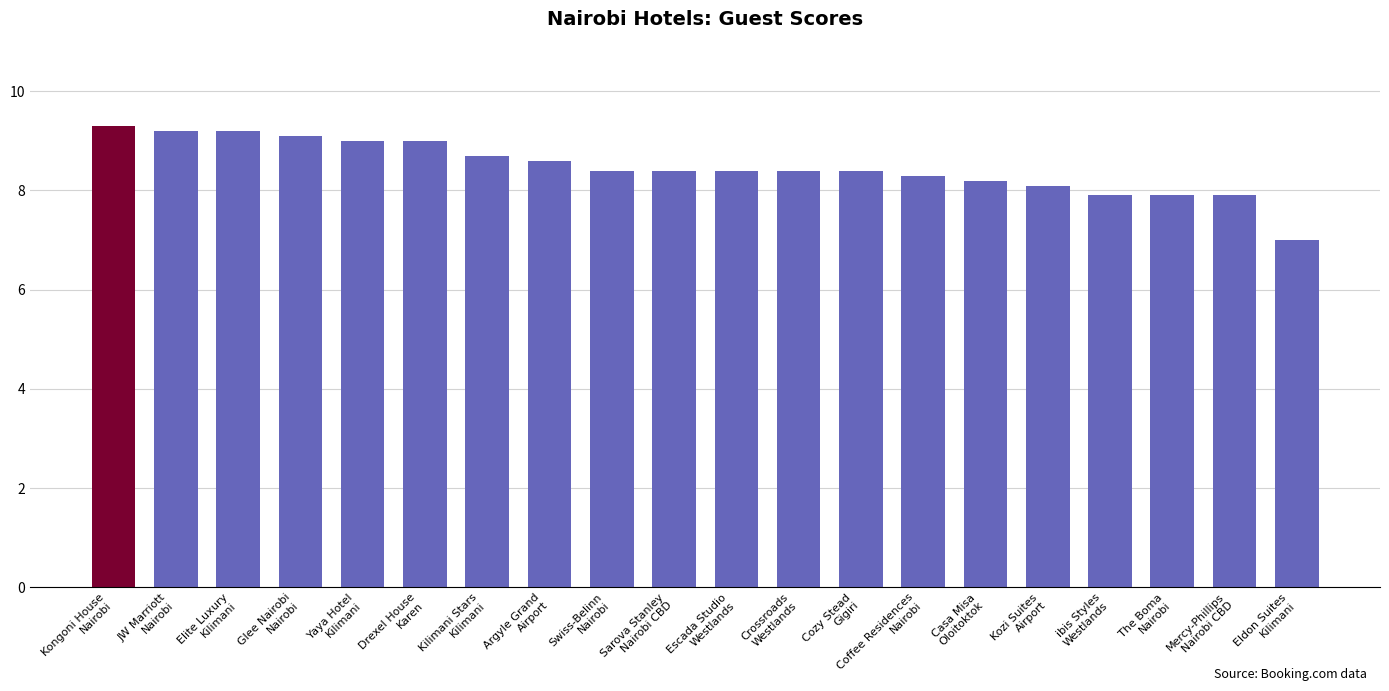

Reading left to right, transcribe all the data shown in this chart.

9.3	9.2	9.2	9.1	9.0	9.0	8.7	8.6	8.4	8.4	8.4	8.4	8.4	8.3	8.2	8.1	7.9	7.9	7.9	7.0